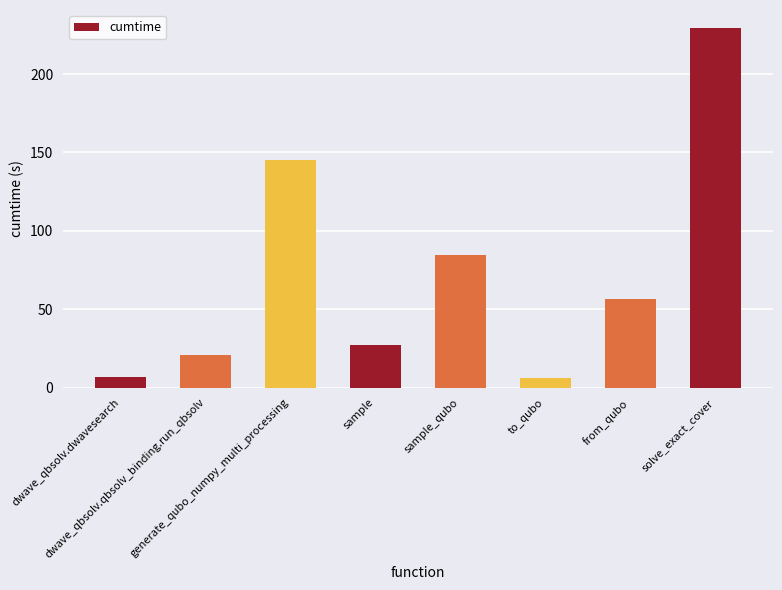

What is the ratio of the value at from_qubo to the value at dwave_qbsolv.dwavesearch?

8.4